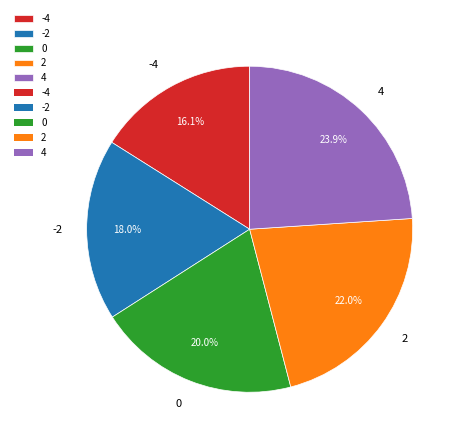

Does -4 represent more than half of the total?

No